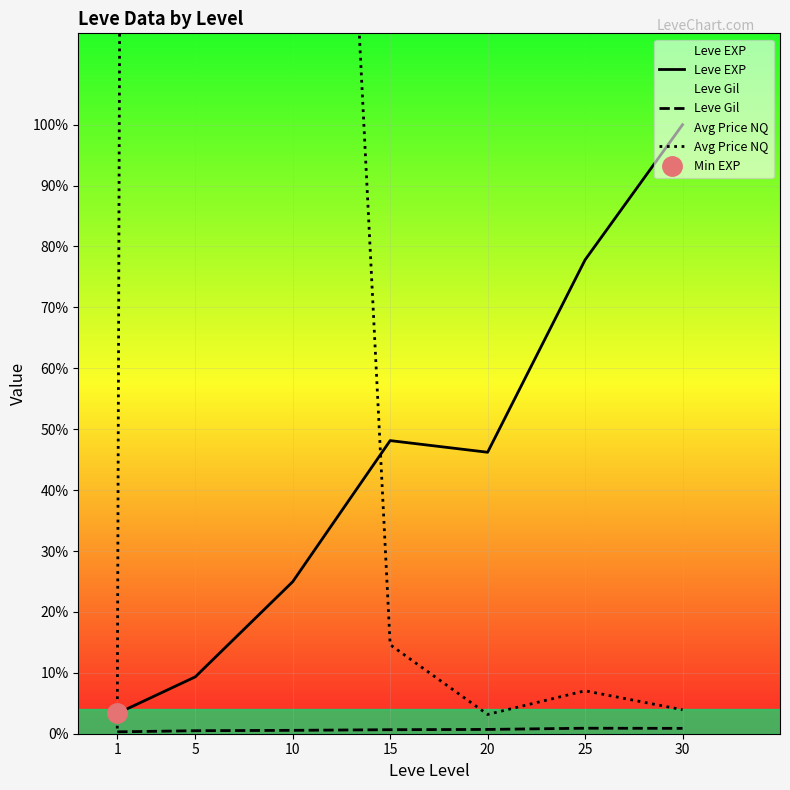

Which has a higher value, 5 or 20?

20